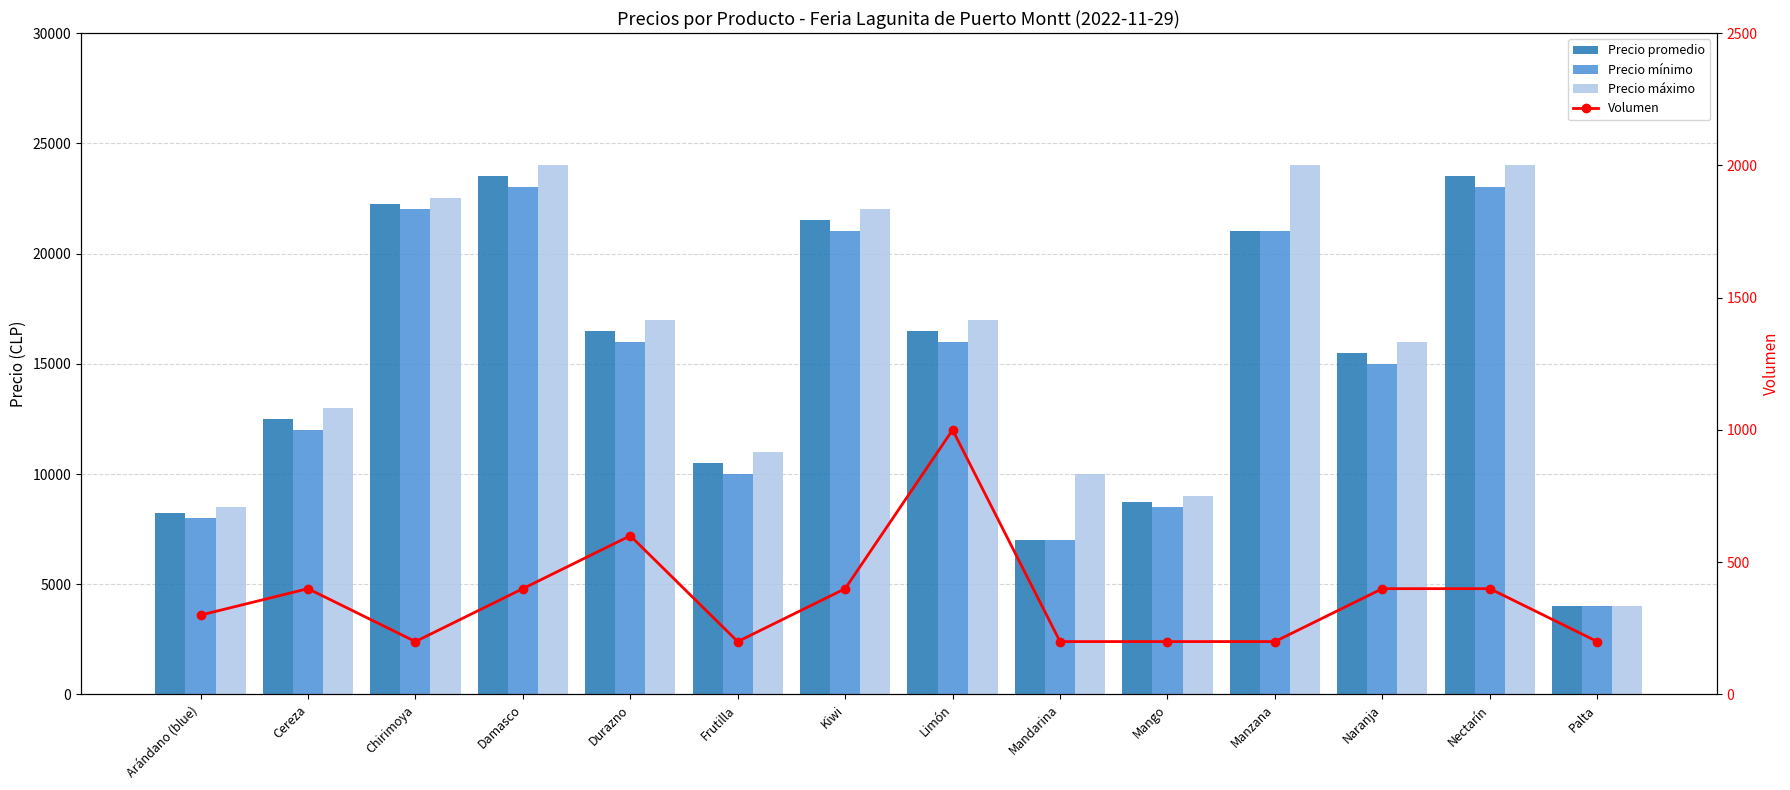

Reading left to right, list all the values displayed in this chart.

Precio promedio: Arándano (blue)=8250	Cereza=12500	Chirimoya=22250	Damasco=23500	Durazno=16500	Frutilla=10500	Kiwi=21500	Limón=16500	Mandarina=7000	Mango=8750	Manzana=21000	Naranja=15500	Nectarín=23500	Palta=4000
Precio mínimo: Arándano (blue)=8000	Cereza=12000	Chirimoya=22000	Damasco=23000	Durazno=16000	Frutilla=10000	Kiwi=21000	Limón=16000	Mandarina=7000	Mango=8500	Manzana=21000	Naranja=15000	Nectarín=23000	Palta=4000
Precio máximo: Arándano (blue)=8500	Cereza=13000	Chirimoya=22500	Damasco=24000	Durazno=17000	Frutilla=11000	Kiwi=22000	Limón=17000	Mandarina=10000	Mango=9000	Manzana=24000	Naranja=16000	Nectarín=24000	Palta=4000
Volumen: Arándano (blue)=300	Cereza=400	Chirimoya=200	Damasco=400	Durazno=600	Frutilla=200	Kiwi=400	Limón=1000	Mandarina=200	Mango=200	Manzana=200	Naranja=400	Nectarín=400	Palta=200